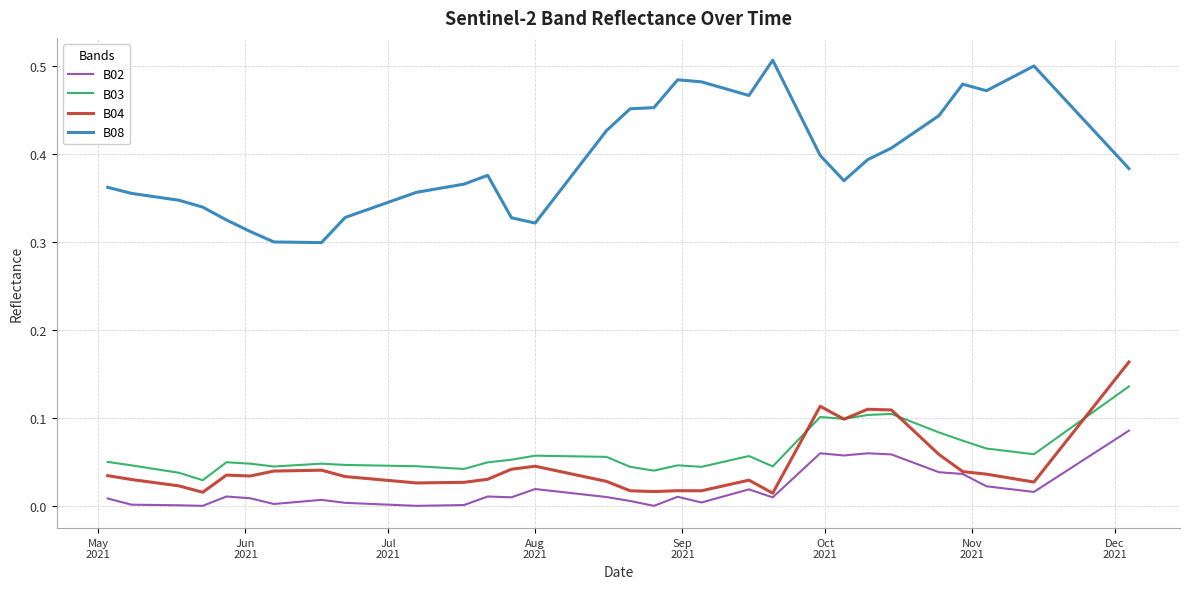

Rank the series by their maximum value, from highest to lowest.

B08, B04, B03, B02